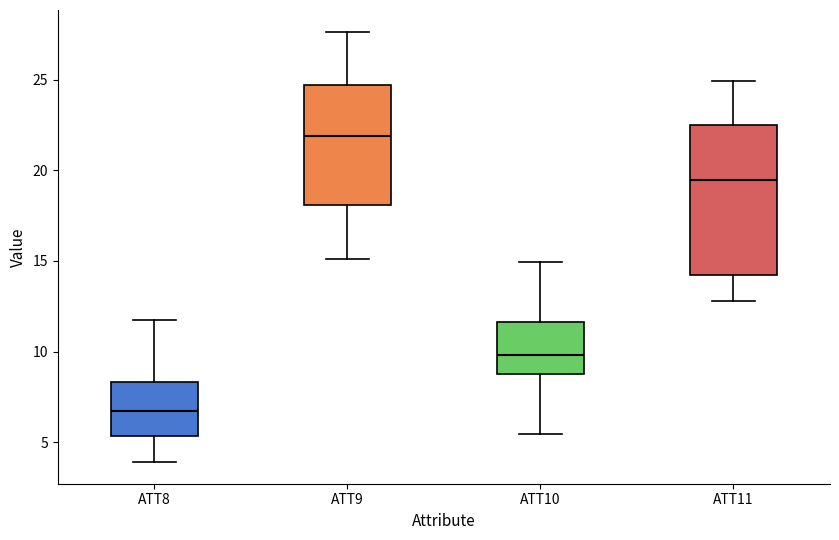

Which box is the tallest, from its lower edge to its upper edge?

ATT11